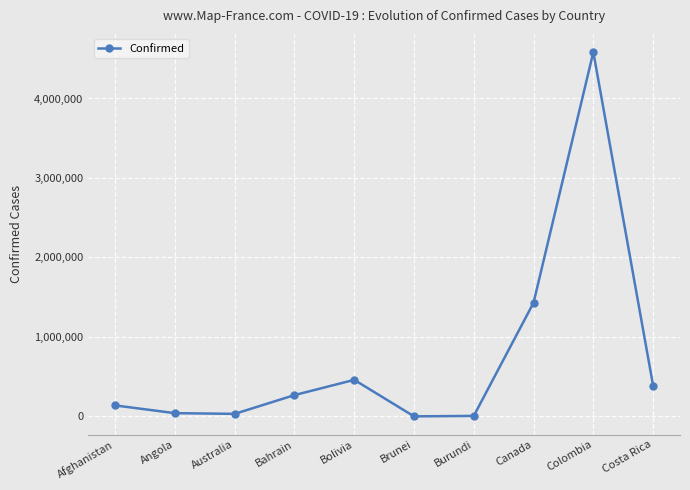

What is the sum of the values at Bolivia and Costa Rica?

847877